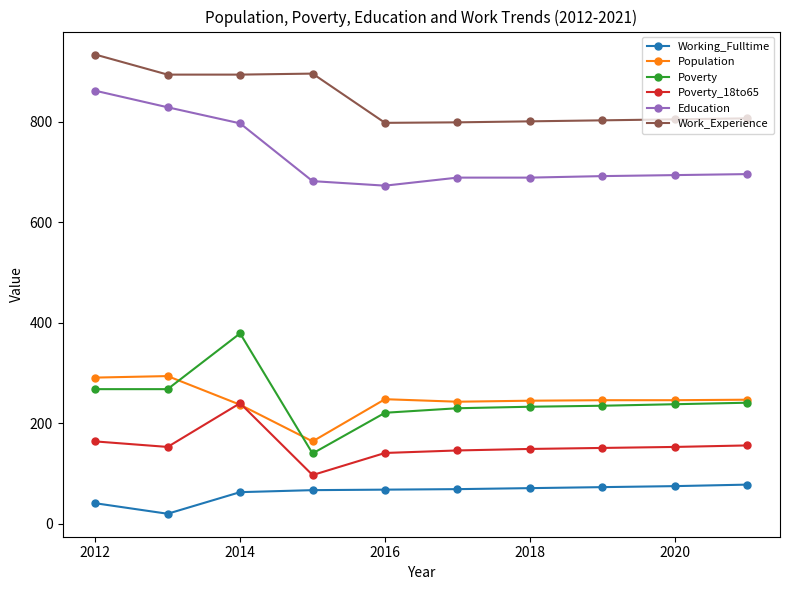

True or false: Population has more than 0 interior local peaks.

True